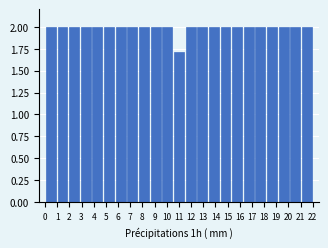

Reading left to right, list every bar in this chart as the range it spans on the x-axis followed by its height. Neither the bar edges nor the heights are printed on the chart, so give them approximately, as read against the axes.

0.0 to 1.0: 2.0
1.0 to 1.9: 2.0
1.9 to 2.9: 2.0
2.9 to 3.8: 2.0
3.8 to 4.8: 2.0
4.8 to 5.7: 2.0
5.7 to 6.7: 2.0
6.7 to 7.7: 2.0
7.7 to 8.6: 2.0
8.6 to 9.6: 2.0
9.6 to 10.5: 2.0
10.5 to 11.5: 1.7
11.5 to 12.4: 2.0
12.4 to 13.4: 2.0
13.4 to 14.3: 2.0
14.3 to 15.3: 2.0
15.3 to 16.3: 2.0
16.3 to 17.2: 2.0
17.2 to 18.2: 2.0
18.2 to 19.1: 2.0
19.1 to 20.1: 2.0
20.1 to 21.0: 2.0
21.0 to 22.0: 2.0